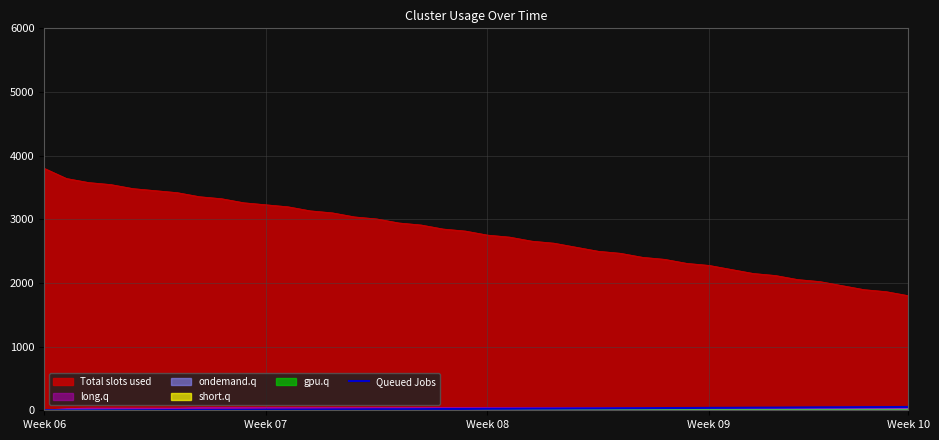

Where is the data nearest to the value 26?

22